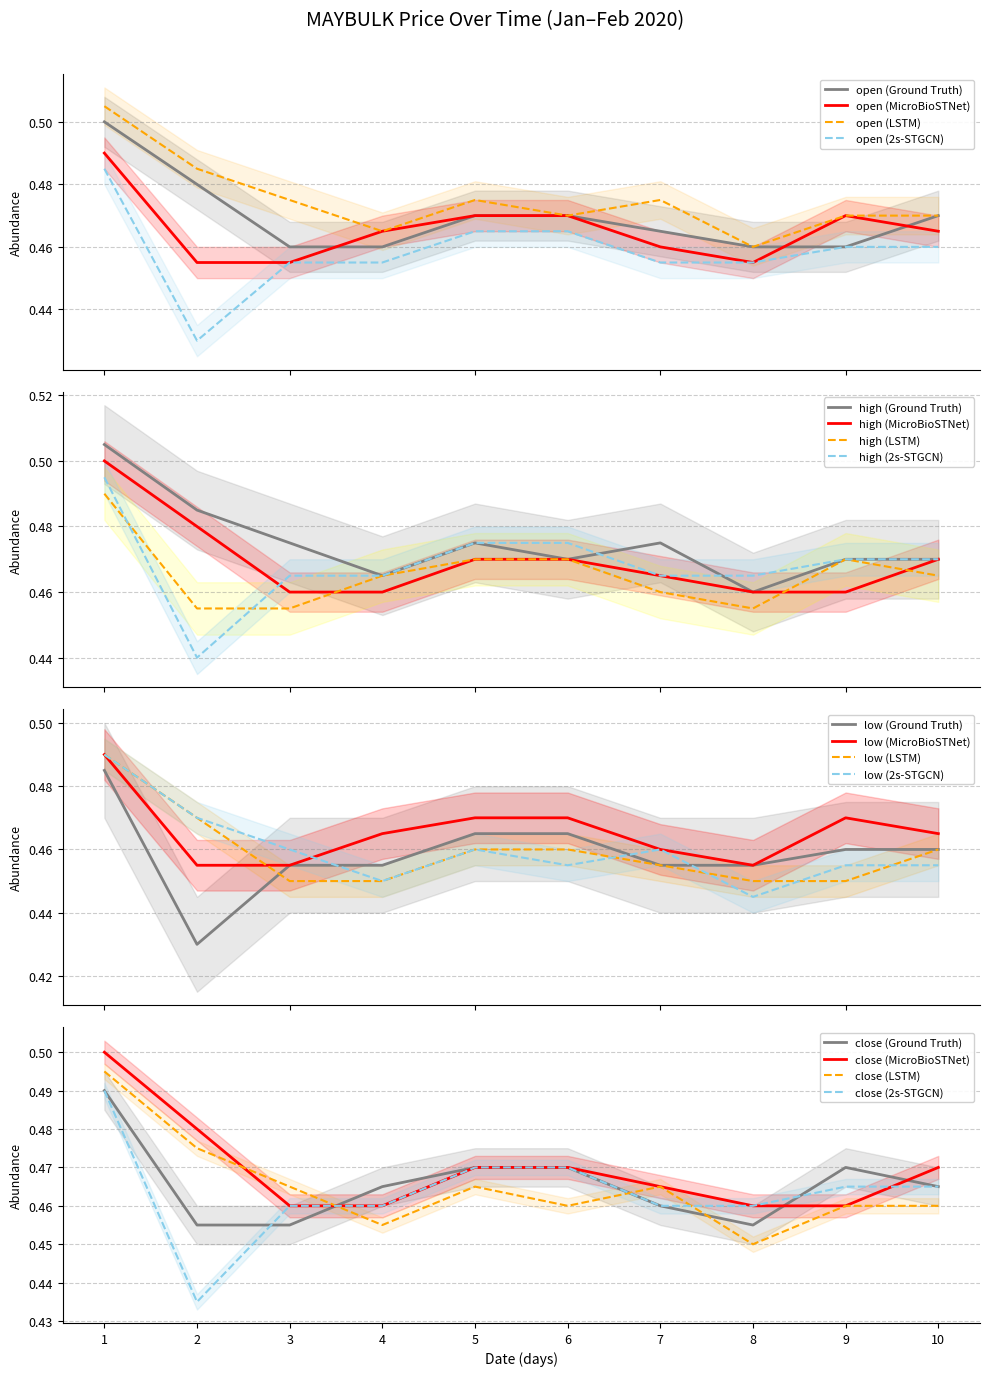

How many lines are shown in the chart?

4